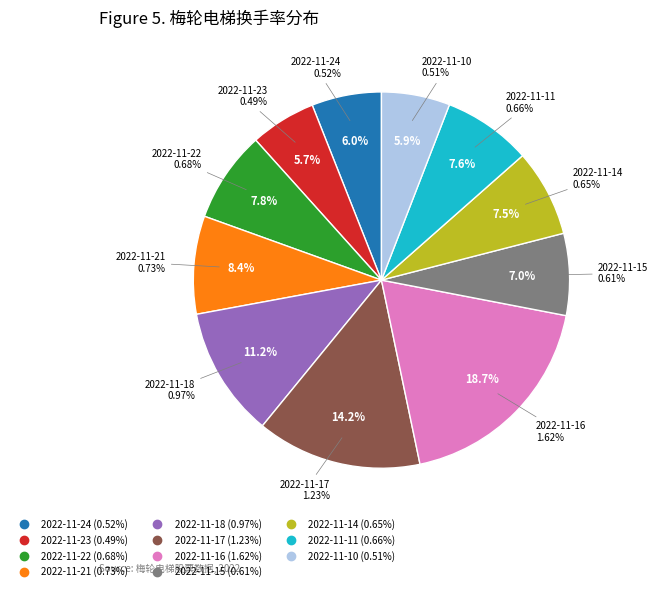

What percentage is NOT represented by 2022-11-16?

81.3%